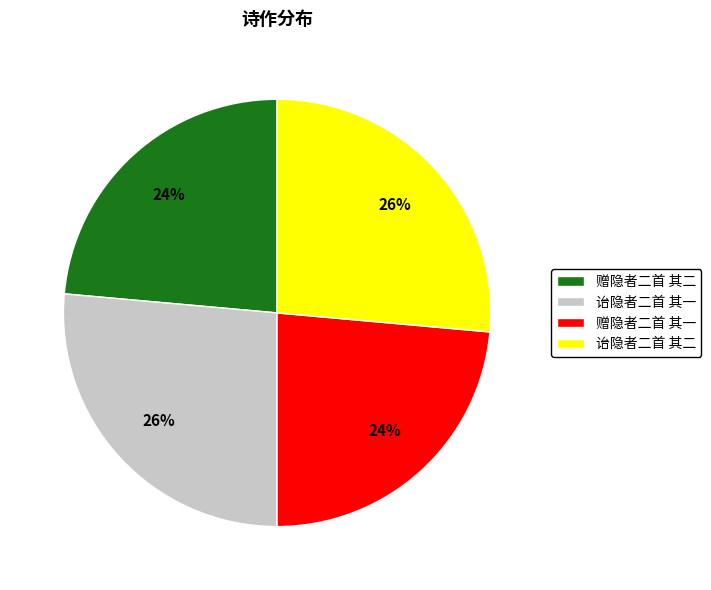

Is the sum of 诒隐者二首 其二 and 诒隐者二首 其一 greater than half?

Yes